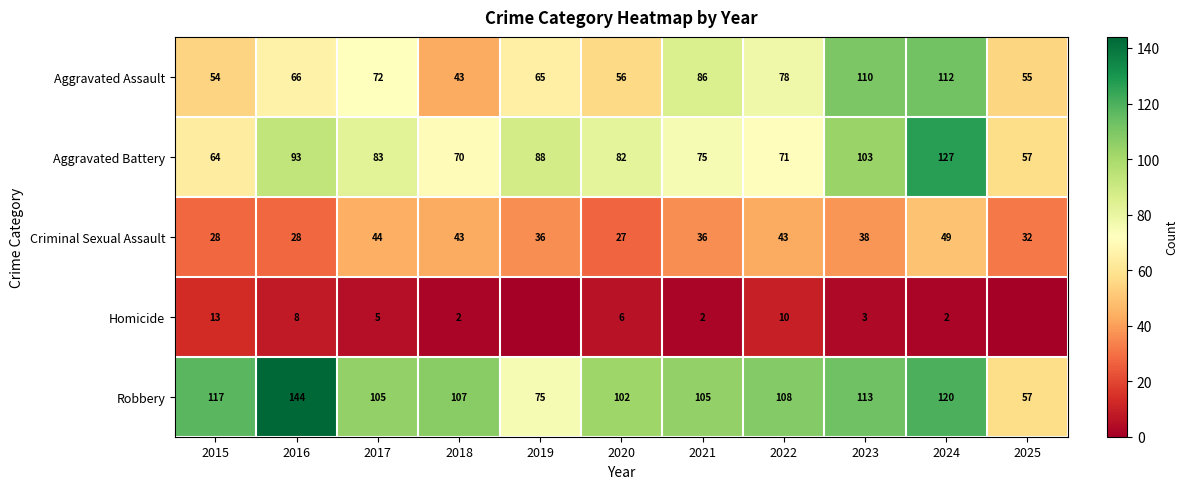

Is the value of Aggravated Assault at 2023 greater than the value of Aggravated Battery at 2019?

Yes